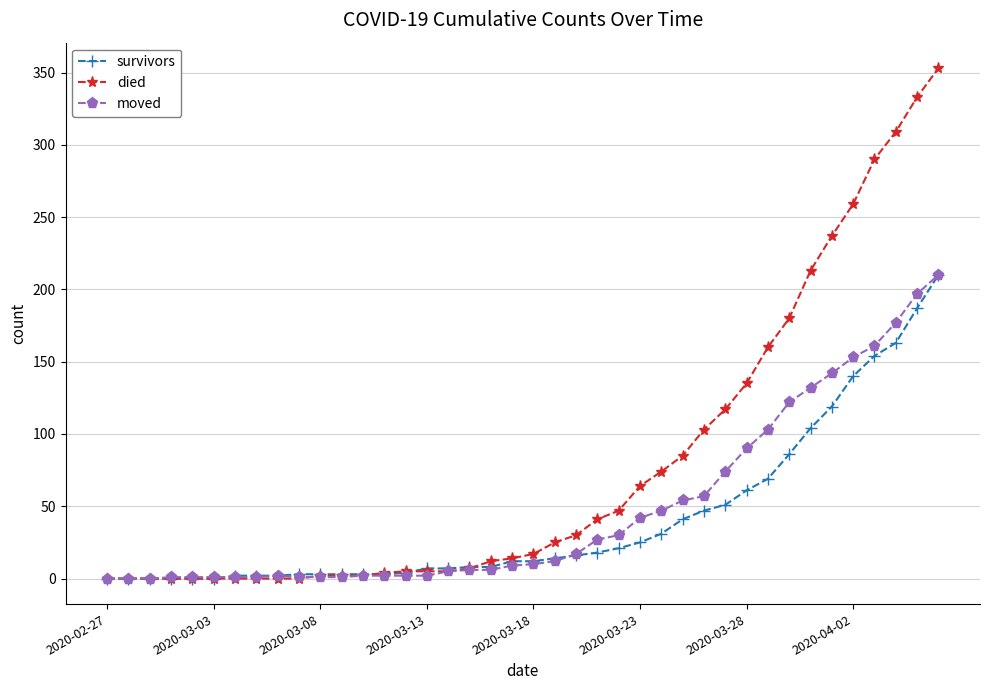

Which series has the widest spread of values?

died